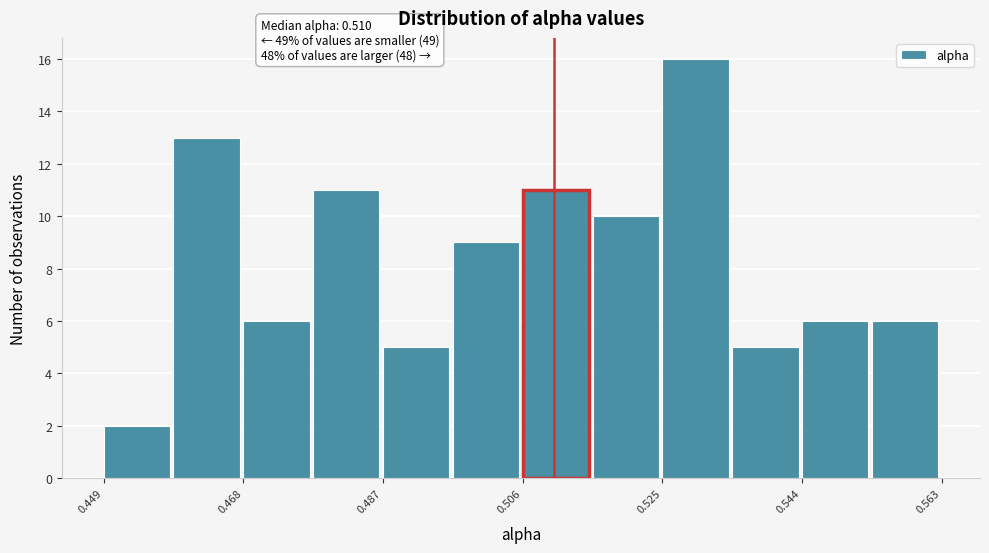

Over which range of the x-axis is the bar tallest?

0.526 to 0.534